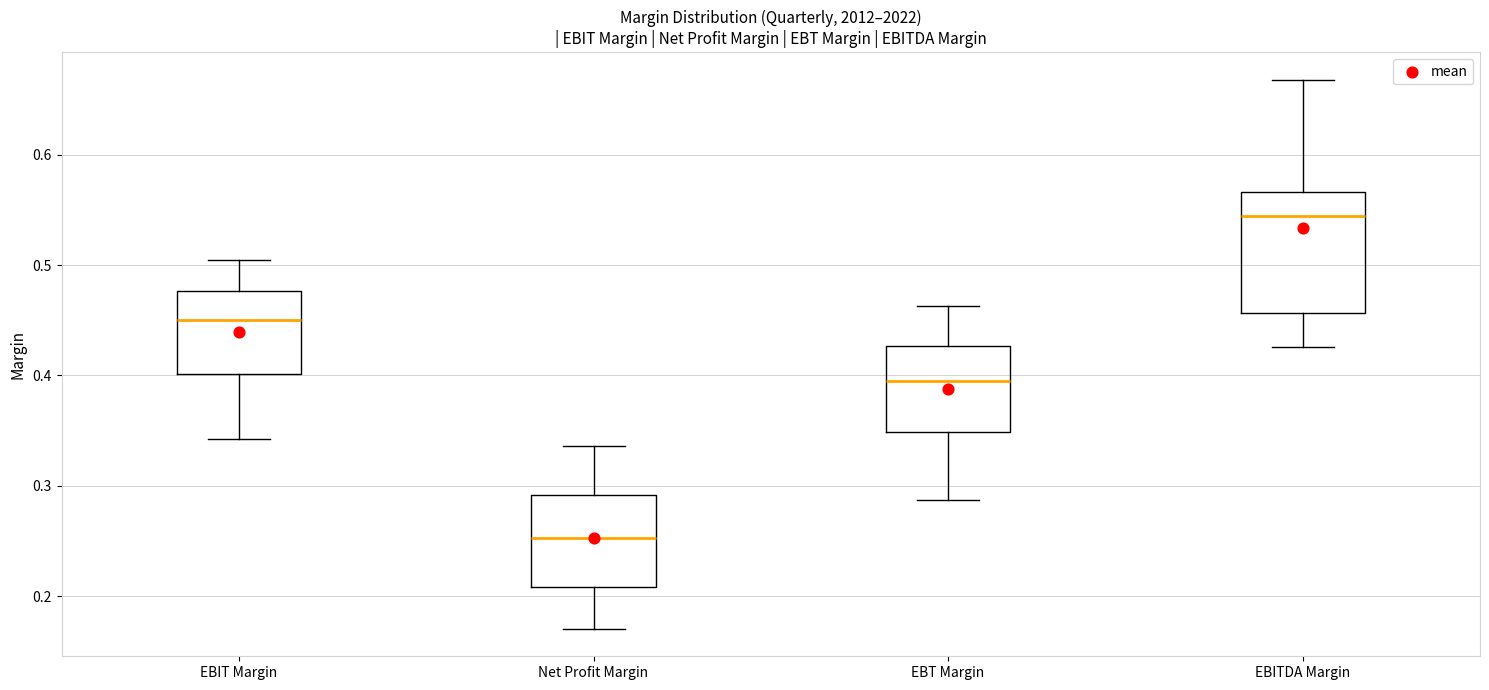

Where does the lower whisker of the box for EBT Margin end on the y-axis? The values are not printed on the chart, so give them approximately, as read against the axis.

0.29